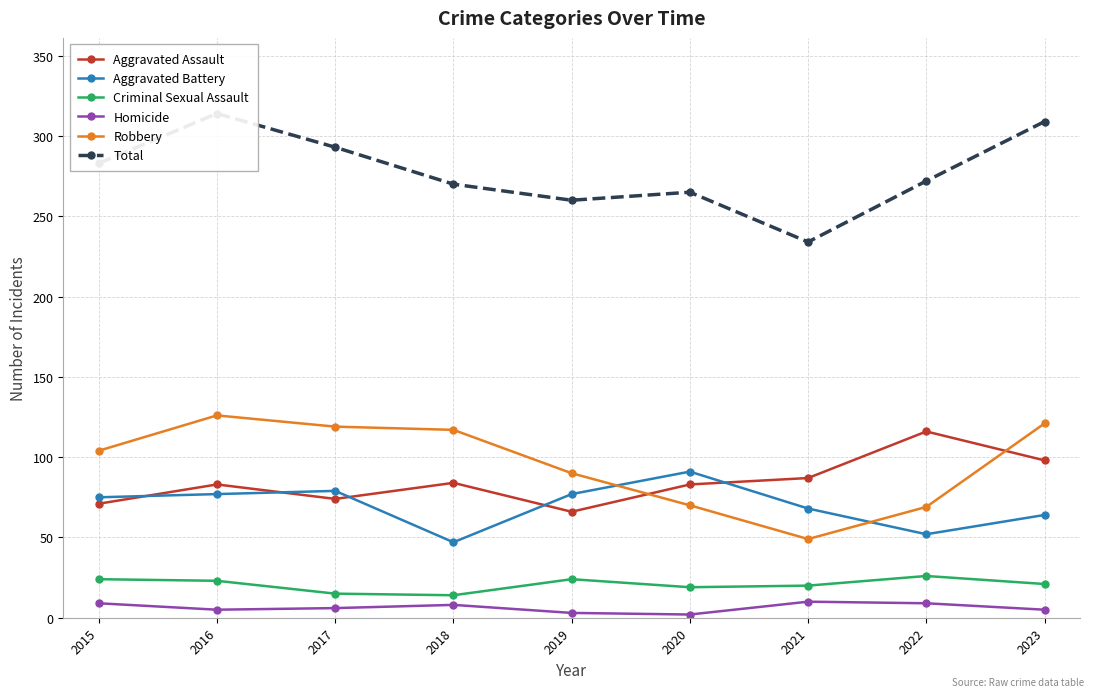

Where is the first local minimum for Criminal Sexual Assault?

2018